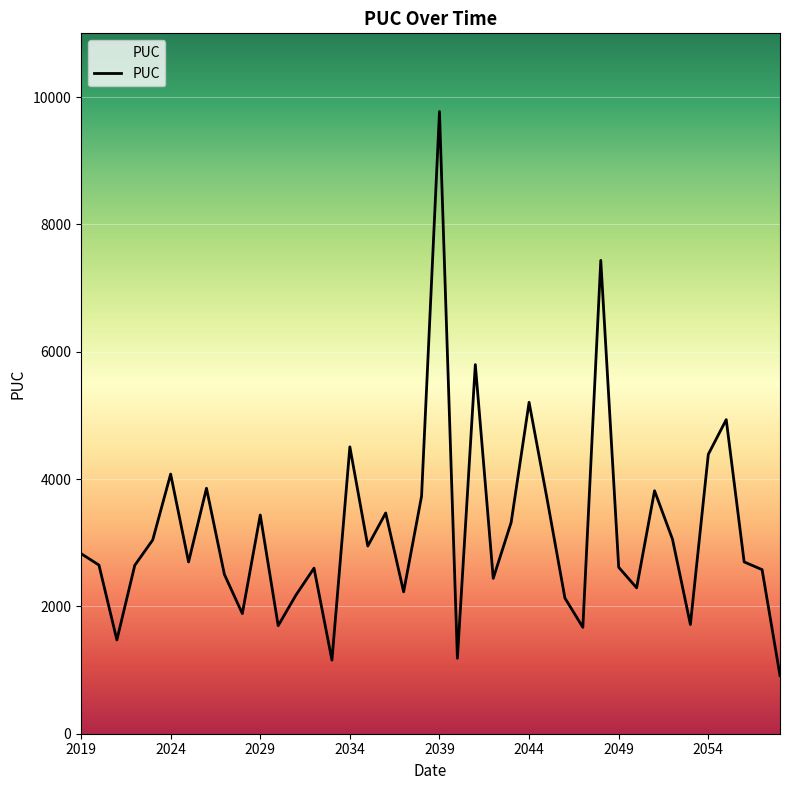

What is the difference between the maximum and minimum values?

8859.6